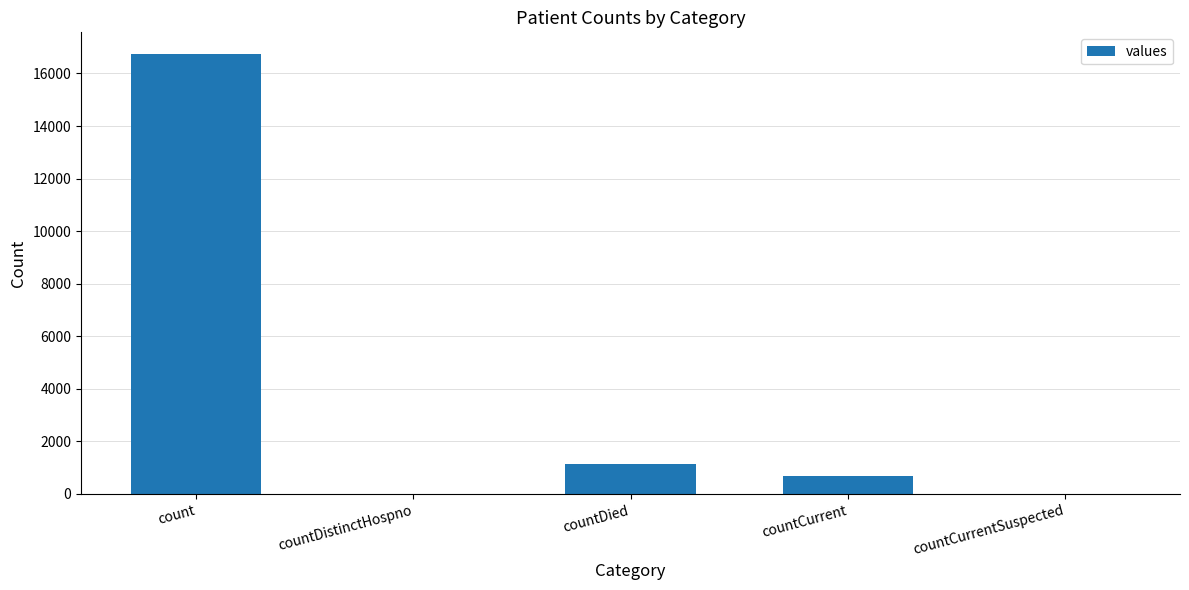

Where does the data first go above 668?

count